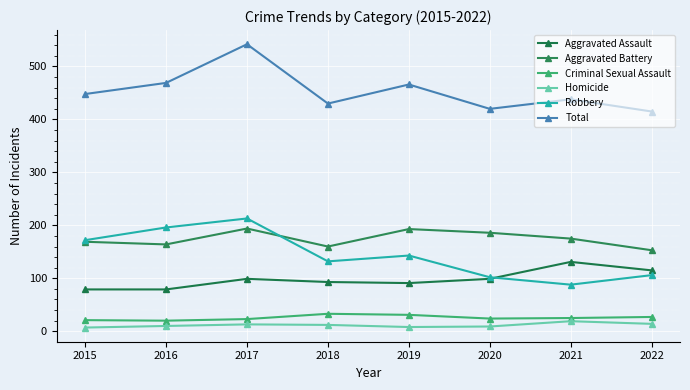

At which category is the sum across all series the highest?

2017